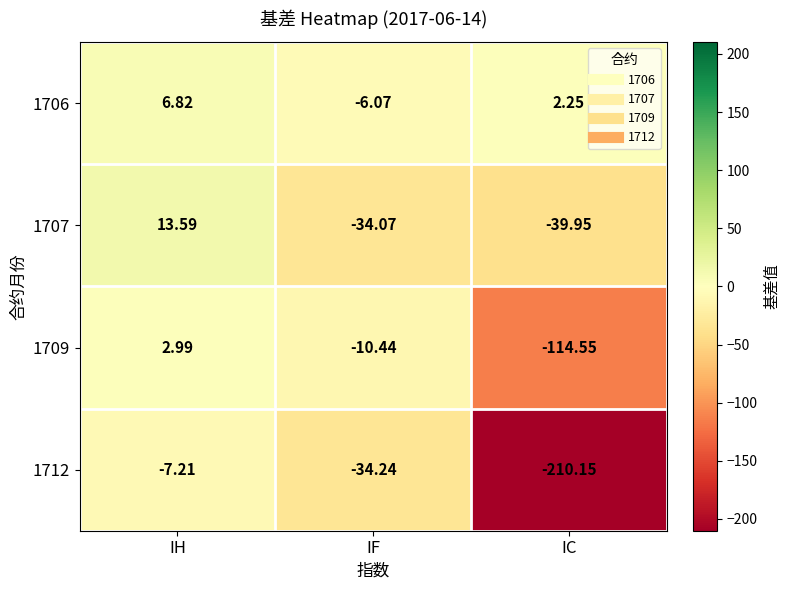

Rank the series by their average value, from lowest to highest.

1712, 1709, 1707, 1706